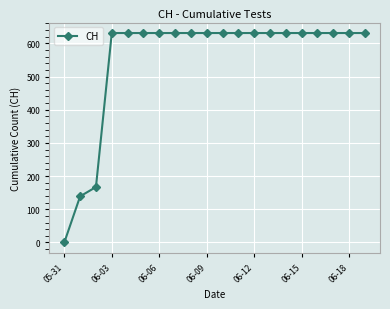

What is the value of the 20th point from the left?

631